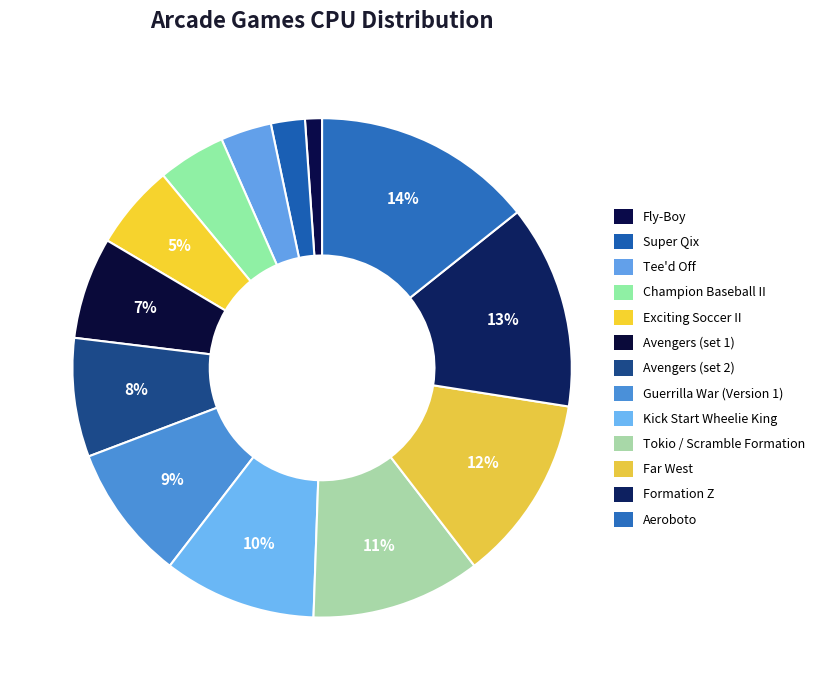

Between Far West and Fly-Boy, which is larger?

Far West